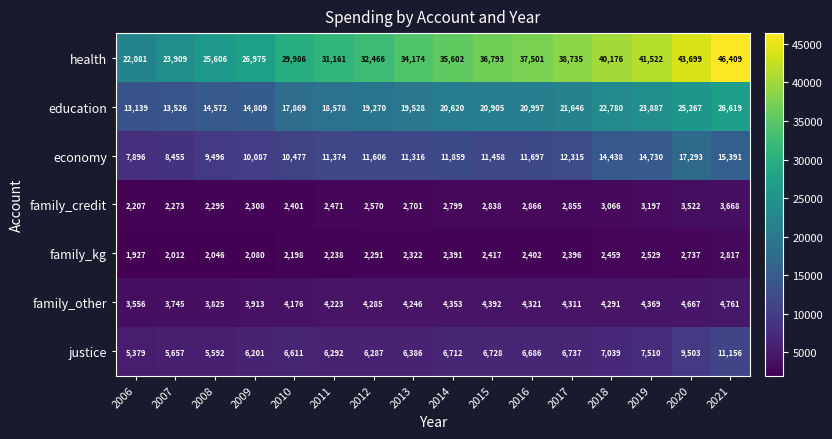

Which series has the largest total across all categories?

health